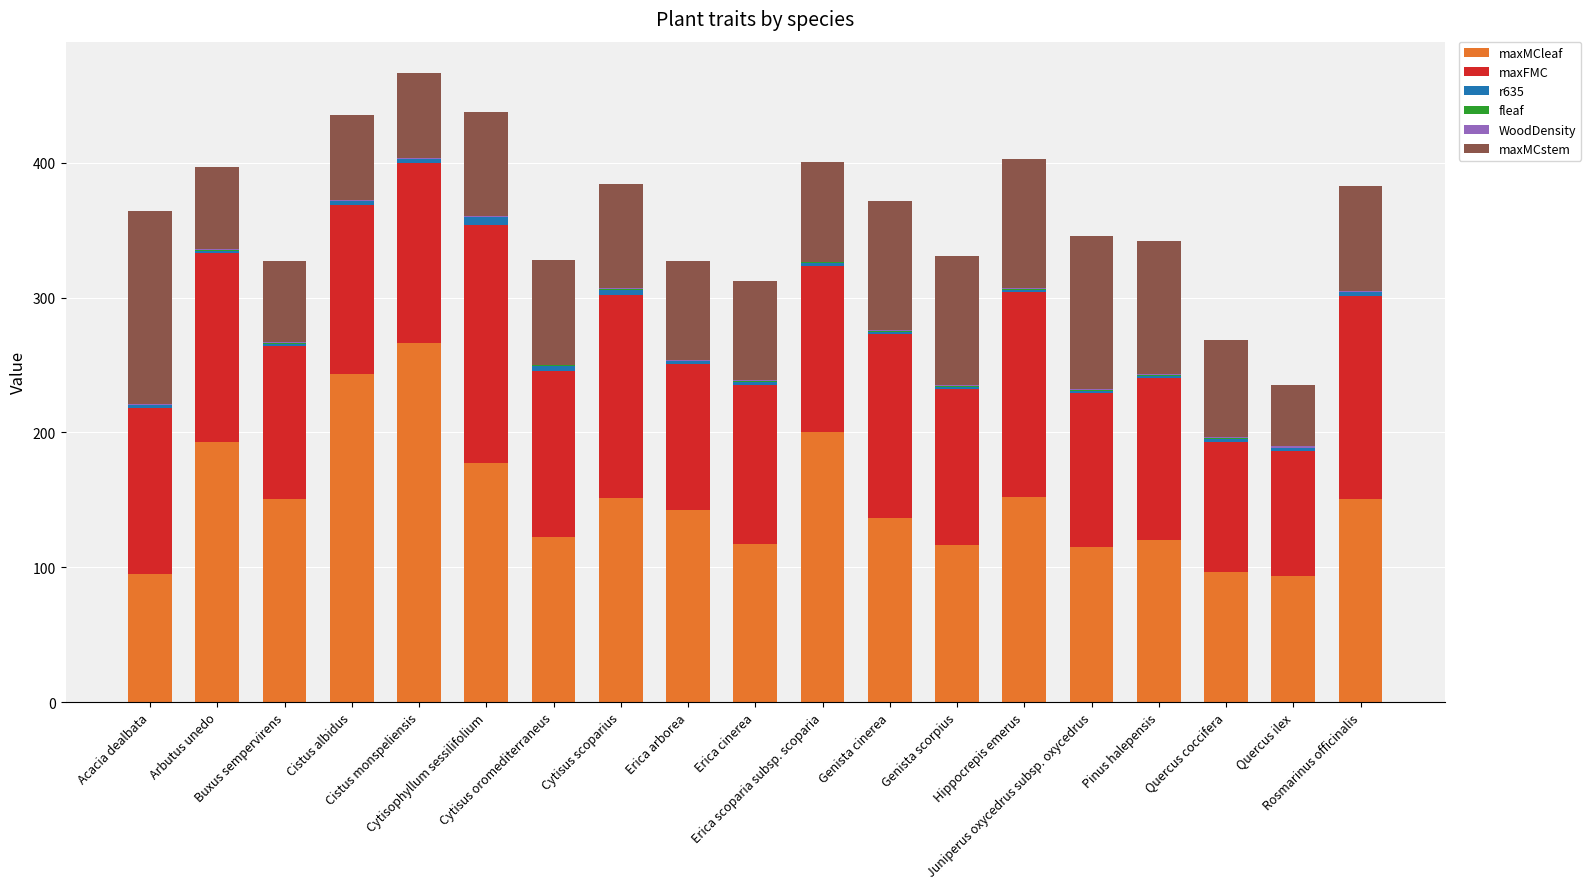

Which series has the largest total across all categories?

maxMCleaf